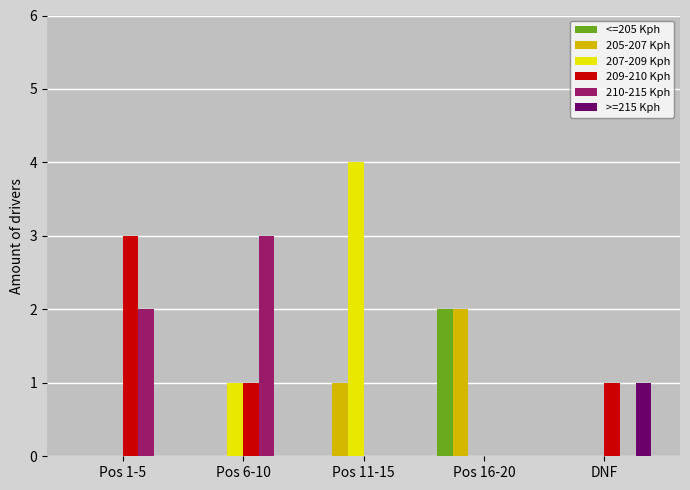

How many groups of bars are there?

5